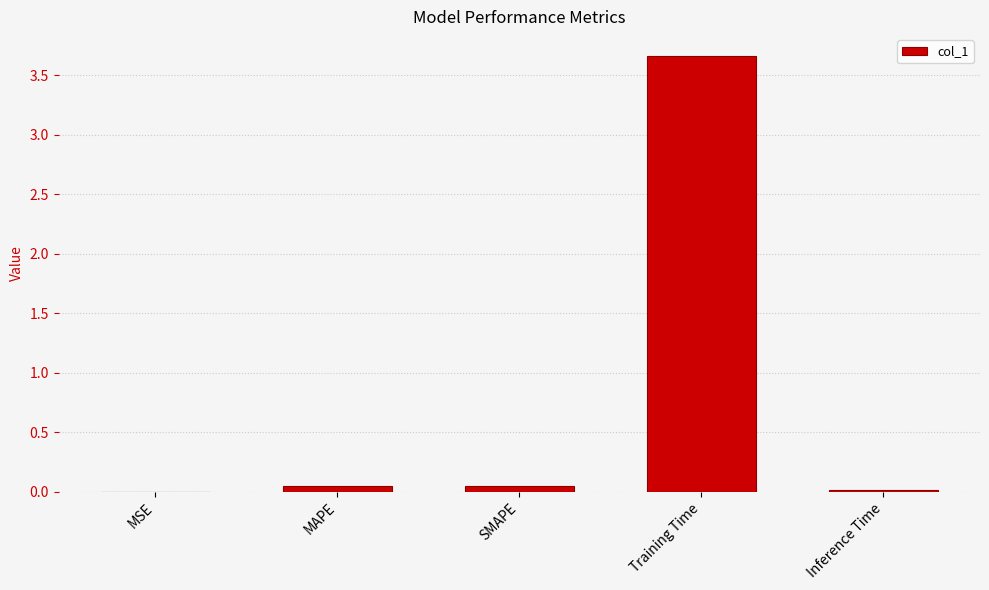

The value at MSE is 0.0. True or false?

True